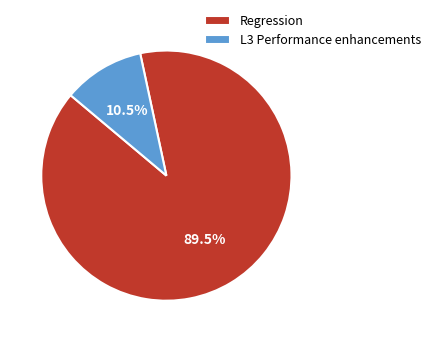

How many segments does this pie chart have?

2